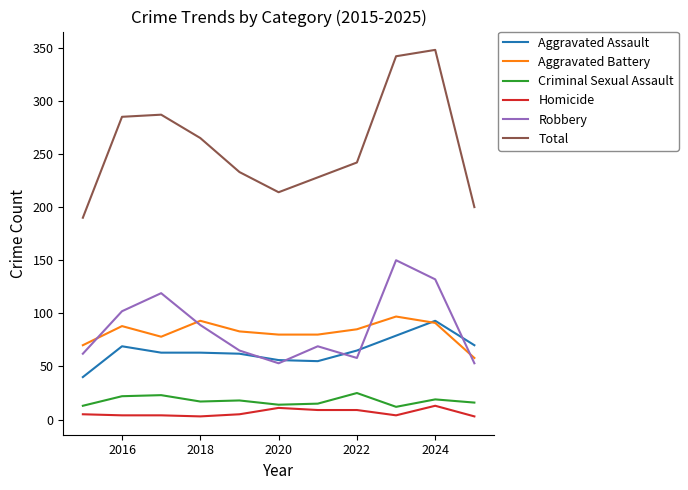

Which series has the largest total across all categories?

Total